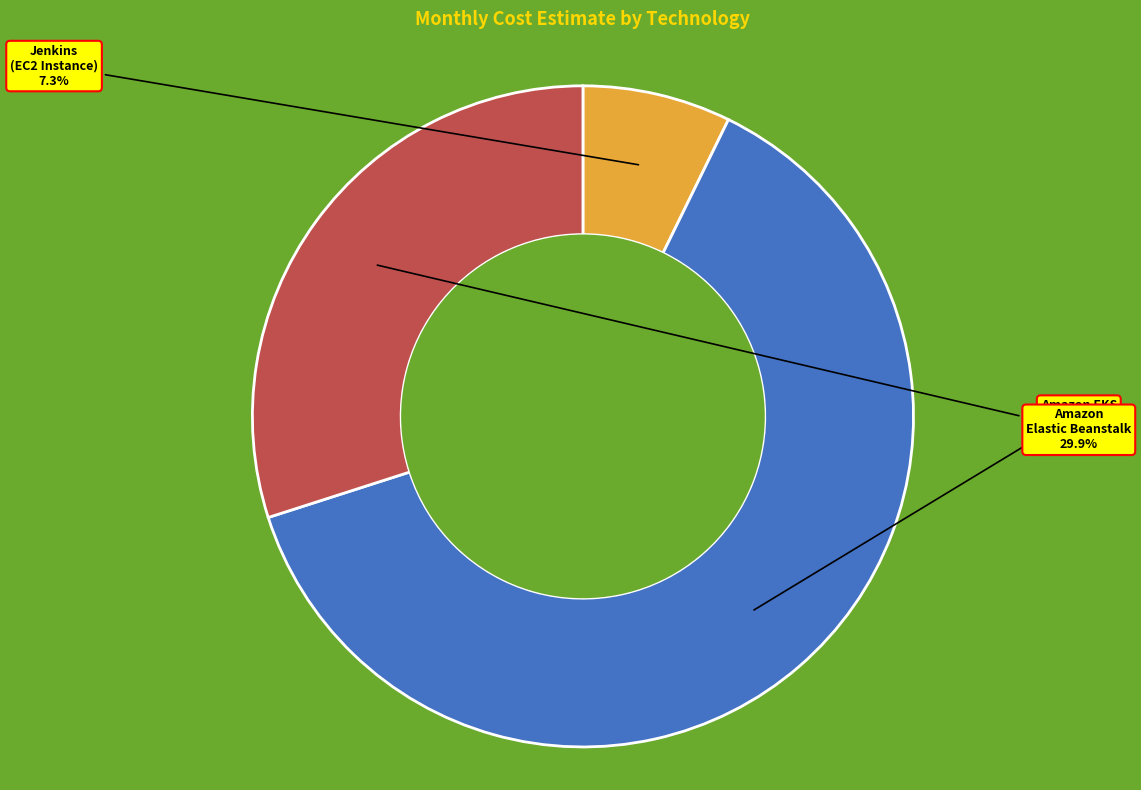

Is there a majority slice in this chart?

Yes